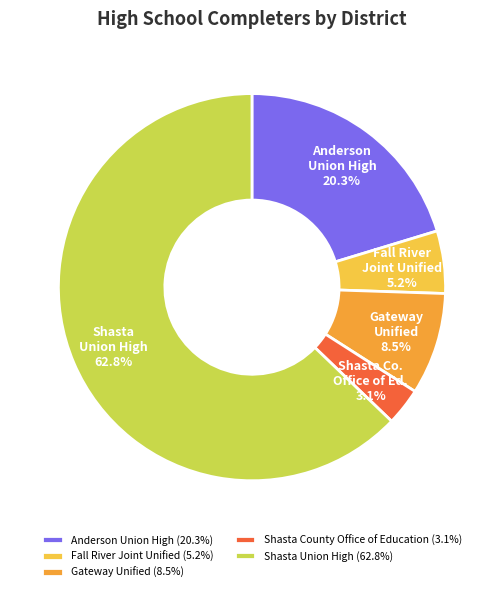

Rank the categories by value from lowest to highest.

Shasta County Office of Education, Fall River Joint Unified, Gateway Unified, Anderson Union High, Shasta Union High